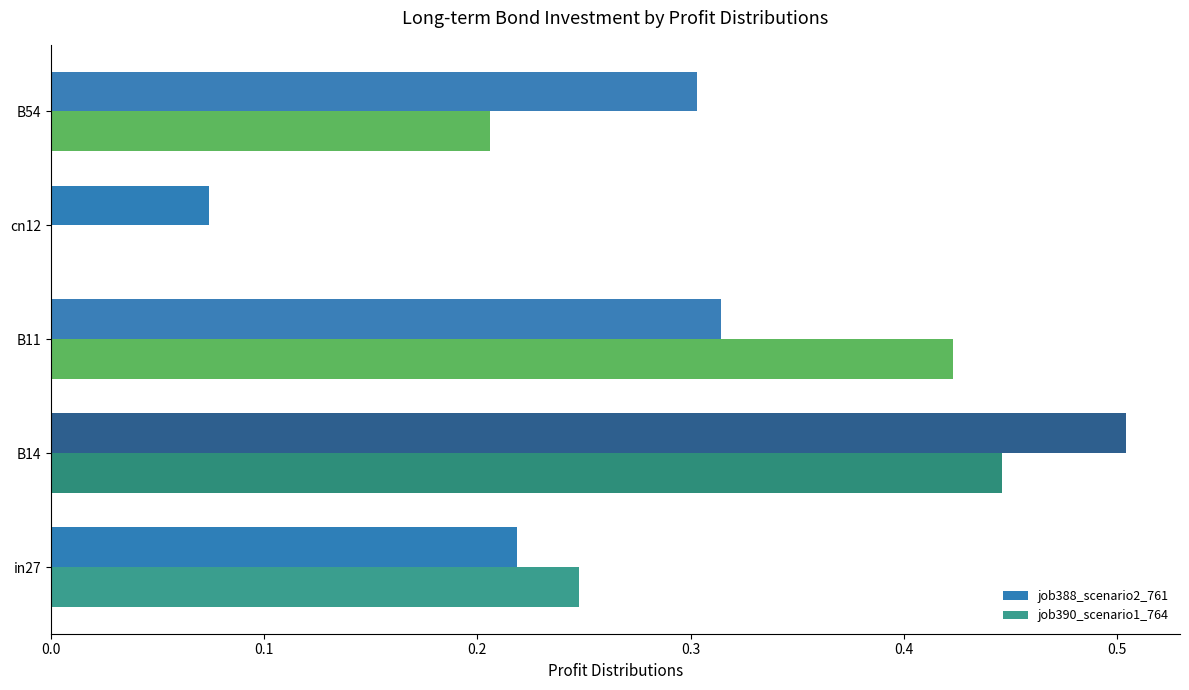

Which category has the highest value across all series?

B14